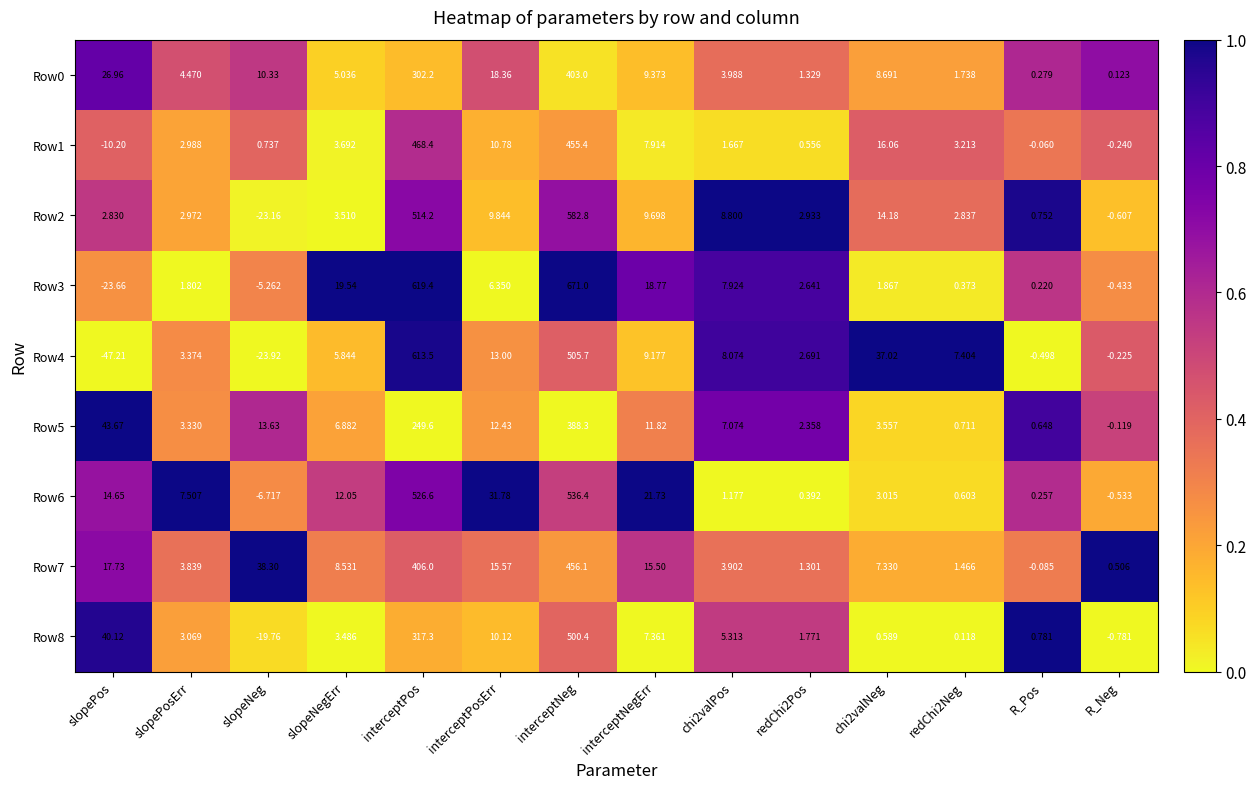

Where is Row3 nearest to the value 323?

interceptPos